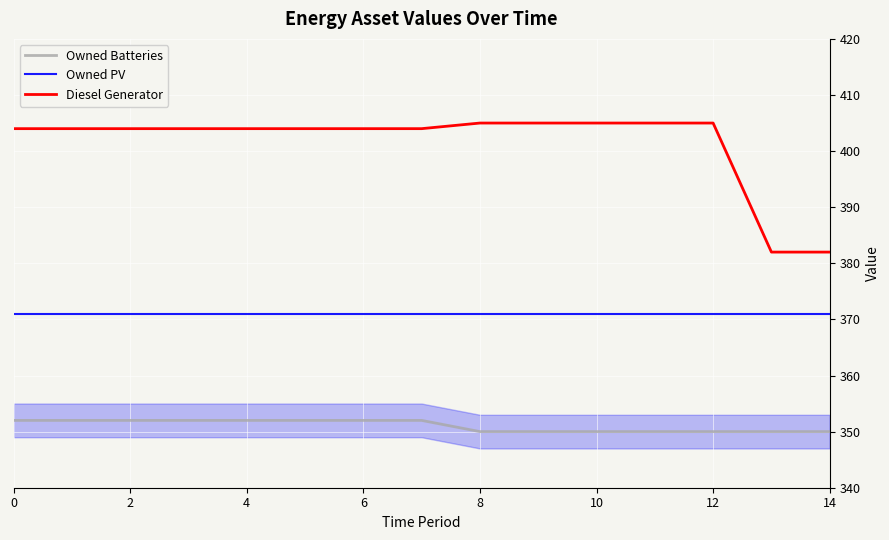

What is the smallest value displayed?

350